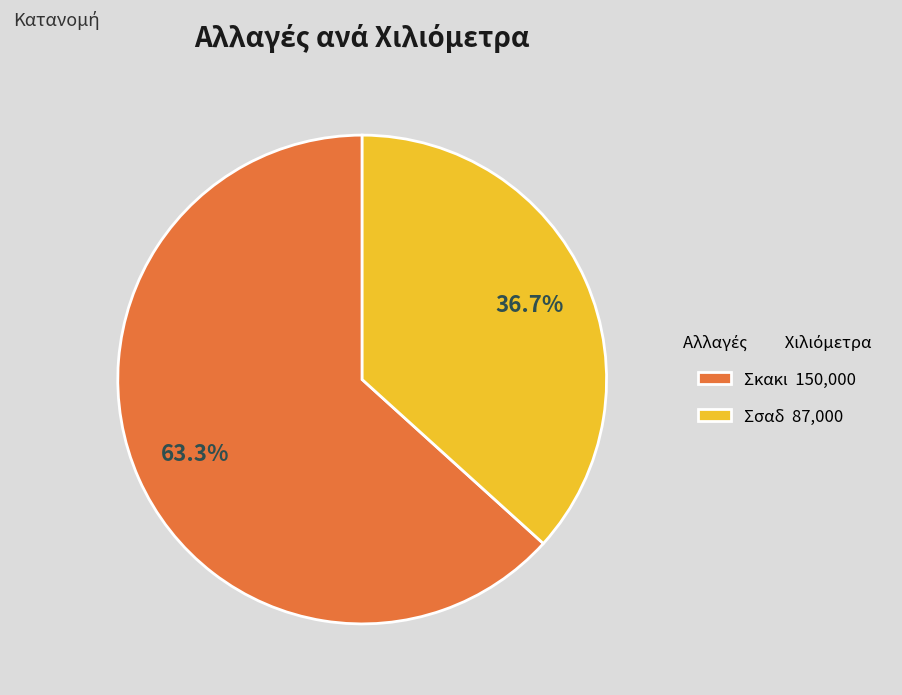

What is the ratio of the value at Σσαδ 87,000 to the value at Σκακι 150,000?

0.6